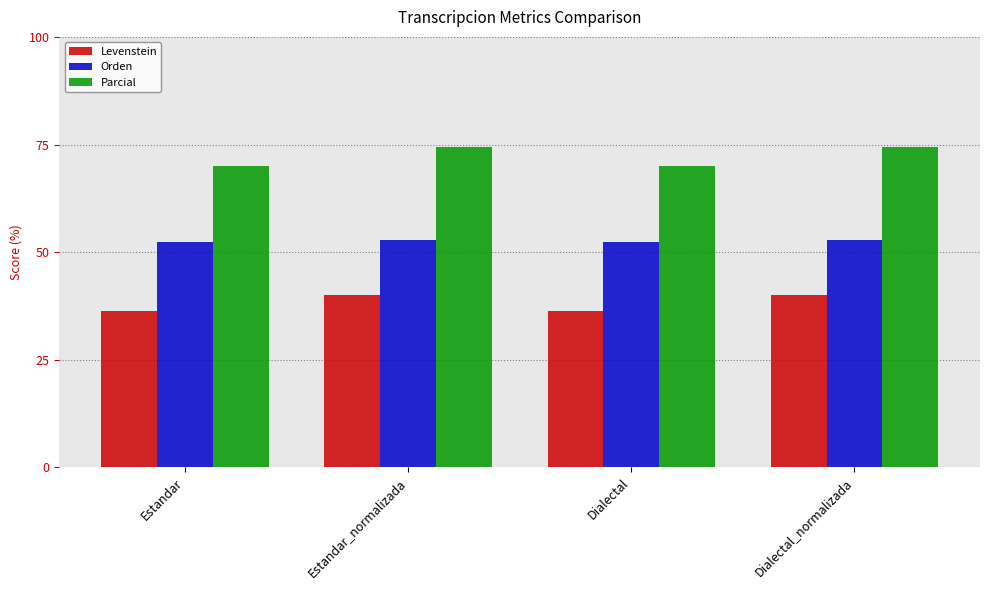

Is the value of Levenstein at Estandar_normalizada greater than the value of Parcial at Estandar?

No